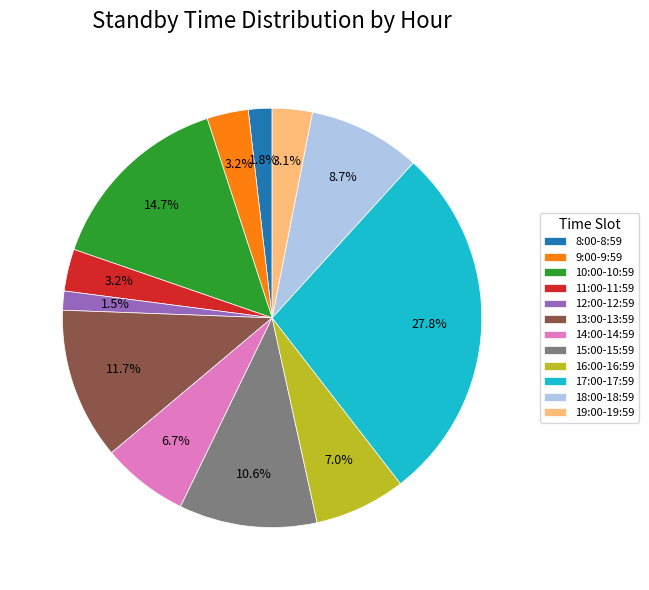

Is 10:00-10:59 the majority of the pie?

No